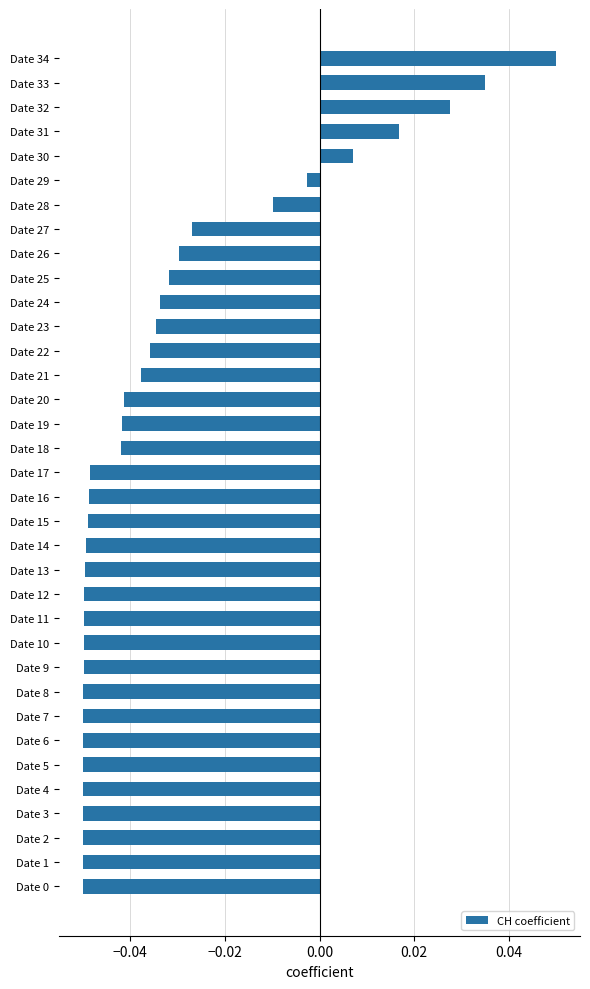

How many values are above zero?

5